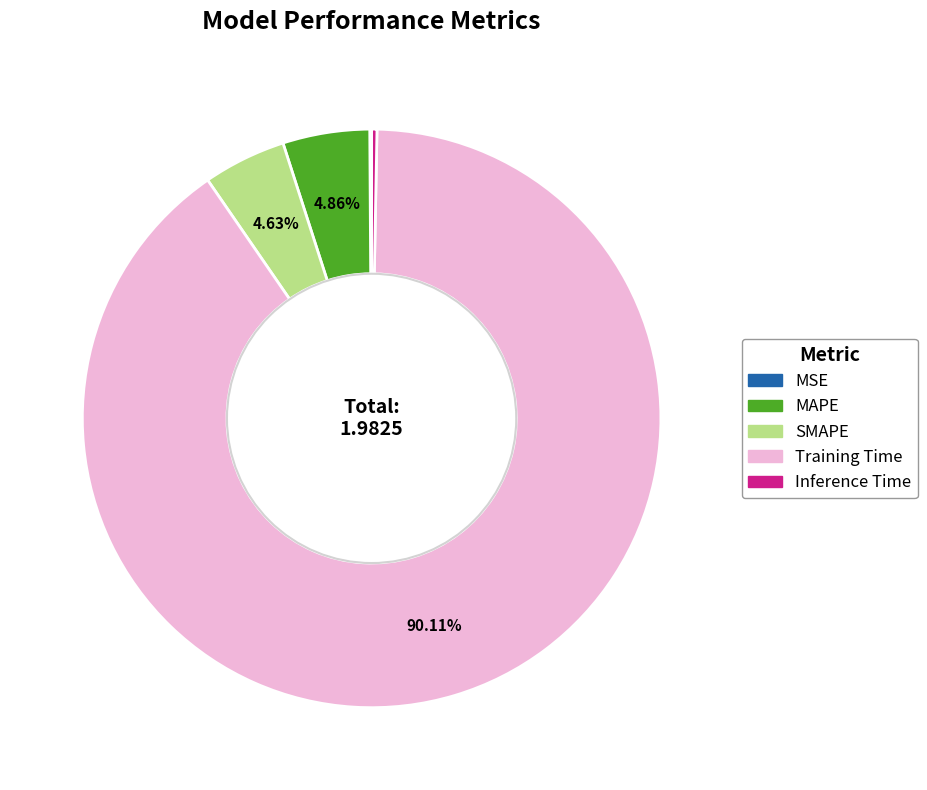

To the nearest percent, what is the difference between the Training Time and SMAPE slice percentages?

85%